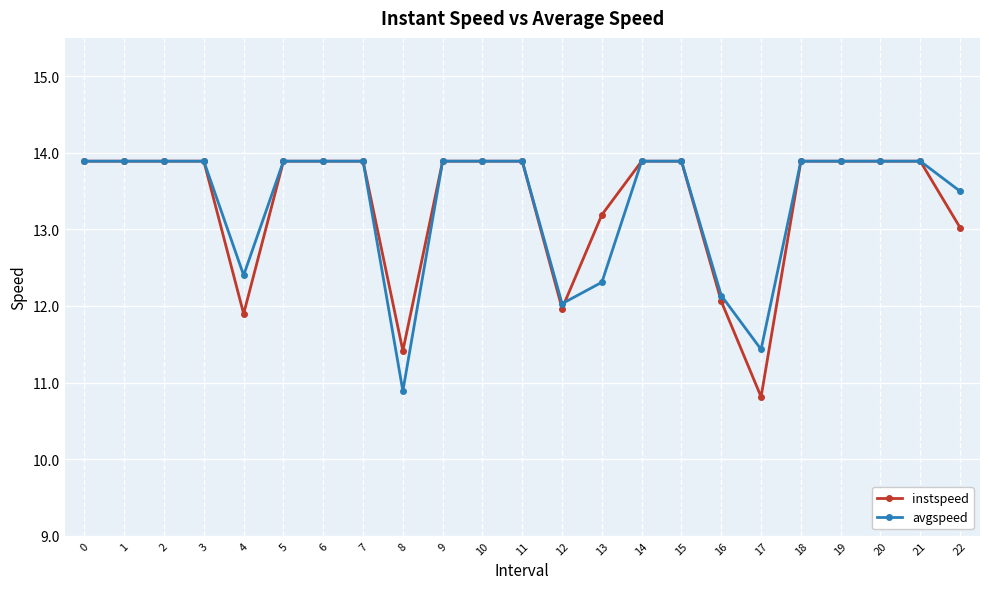

Is it true that avgspeed equals 10.9 at 8?

True